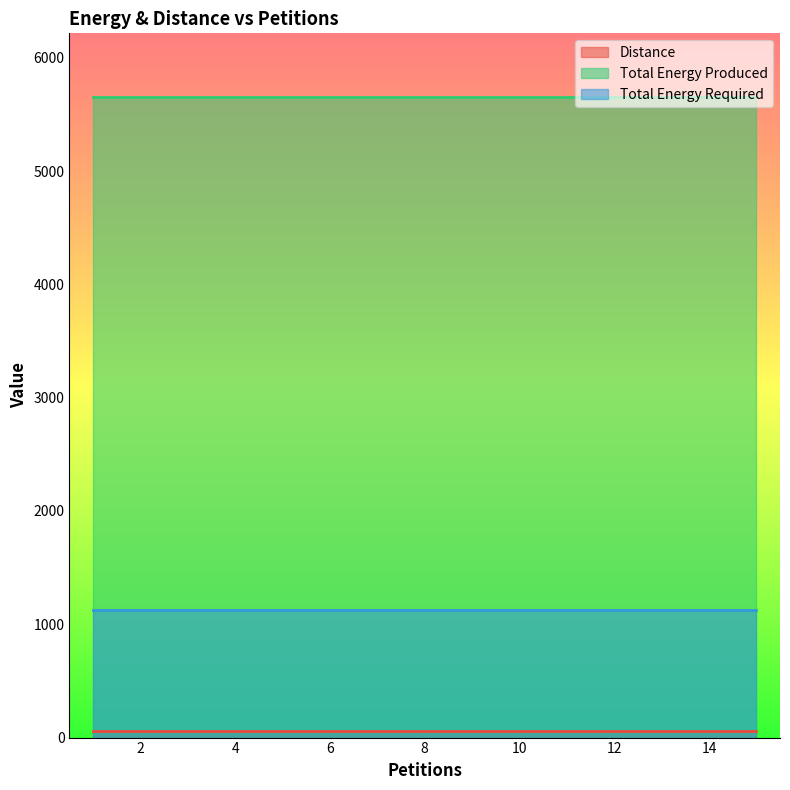

What is the difference between the highest and lowest values at 6?

5594